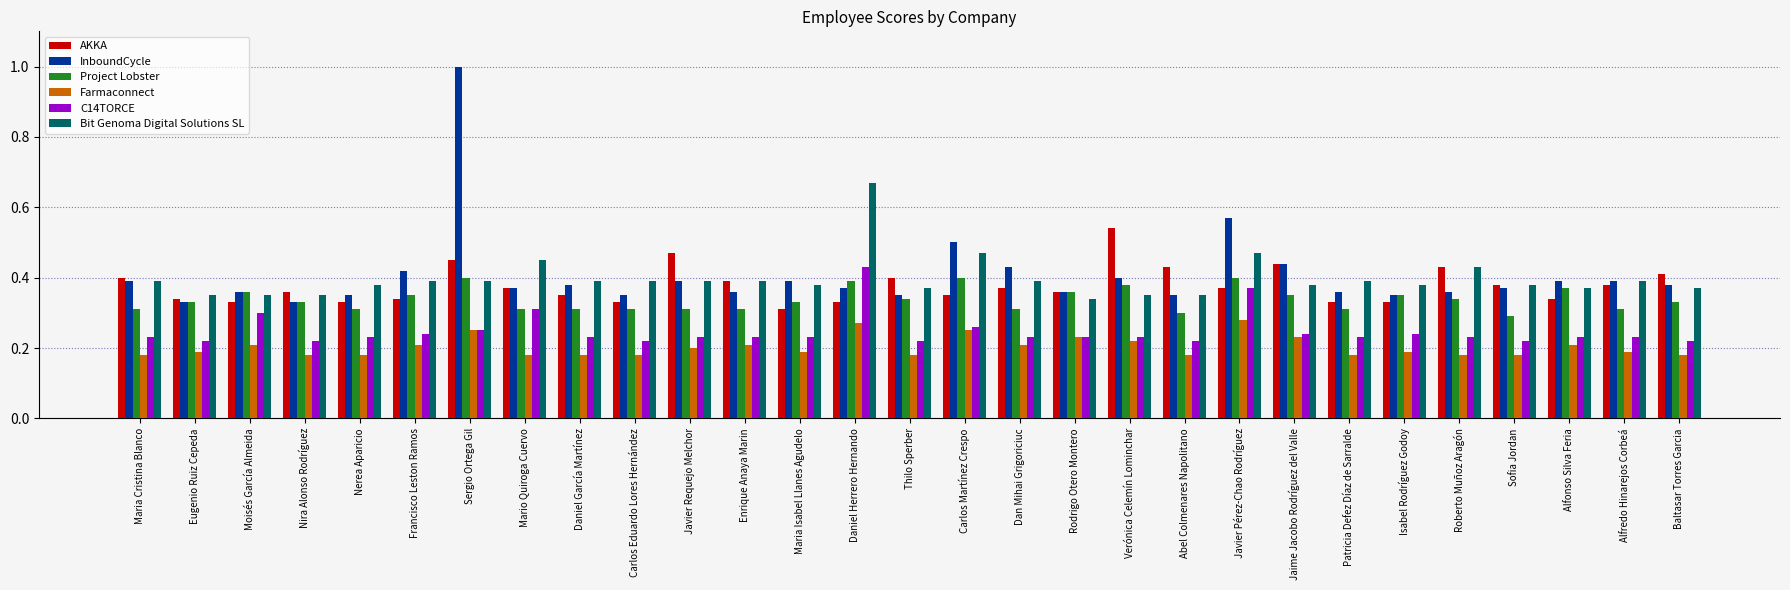

How many Project Lobster values are between 0 and 1?

29